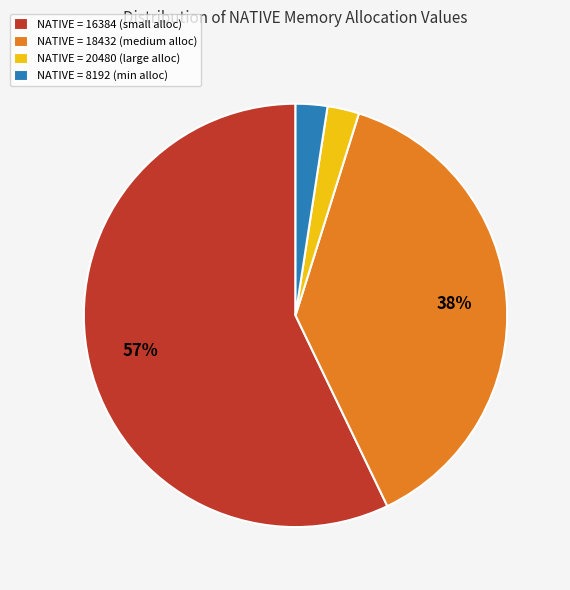

What is the largest slice in the pie chart?

NATIVE = 16384 (small alloc)